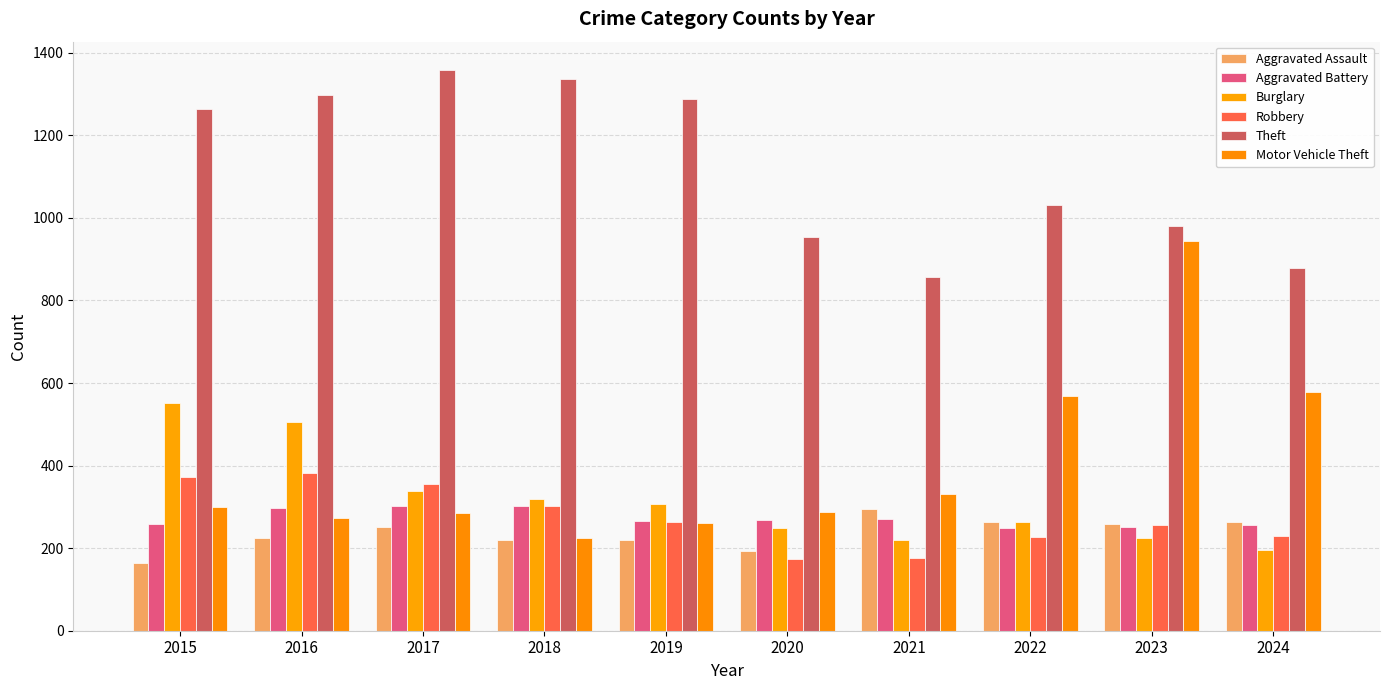

What is the difference between the Burglary values at 2019 and 2017?

31